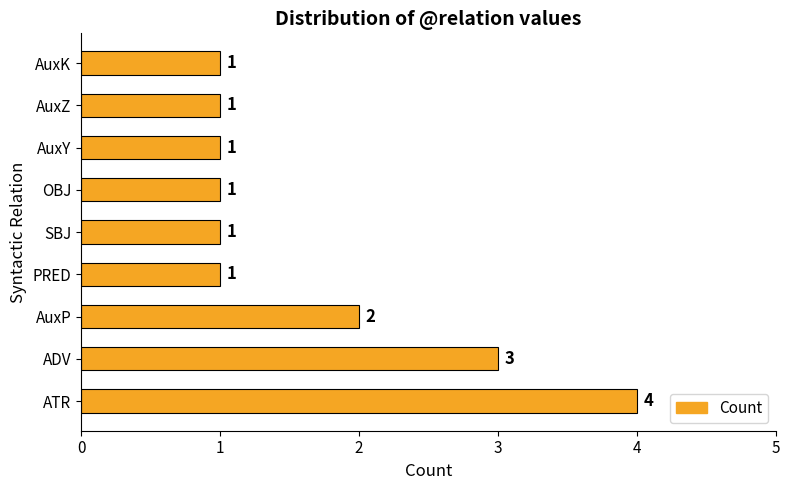

Which label corresponds to the largest value in the chart?

ATR